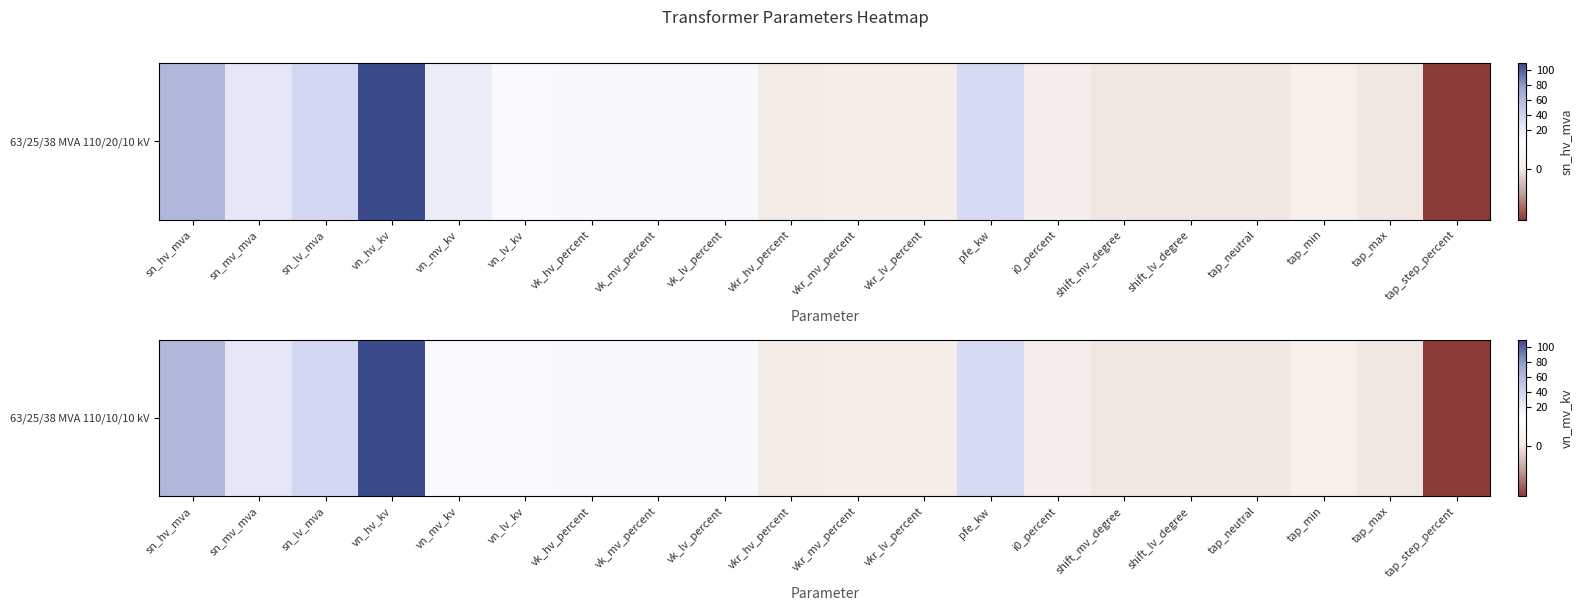

How many negative values are there?

1